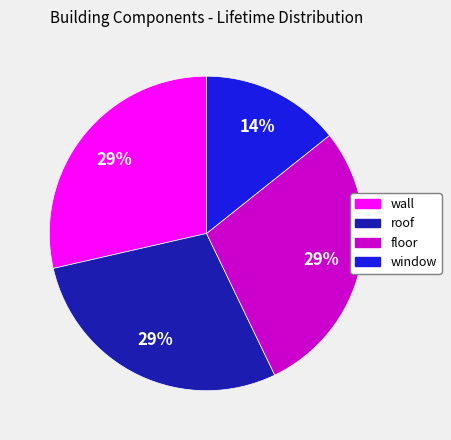

Is there a majority slice in this chart?

No